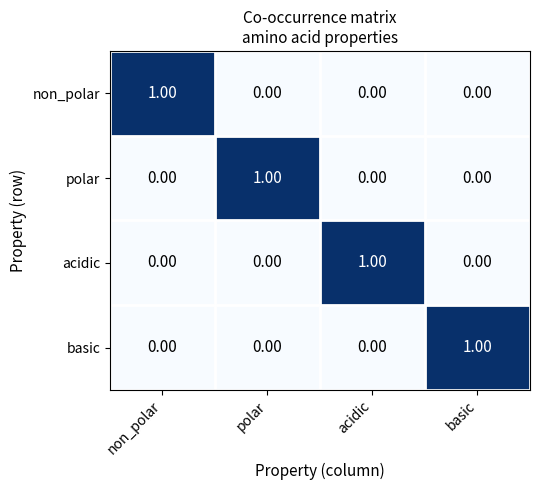

Which category has the highest value in the acidic series?

acidic